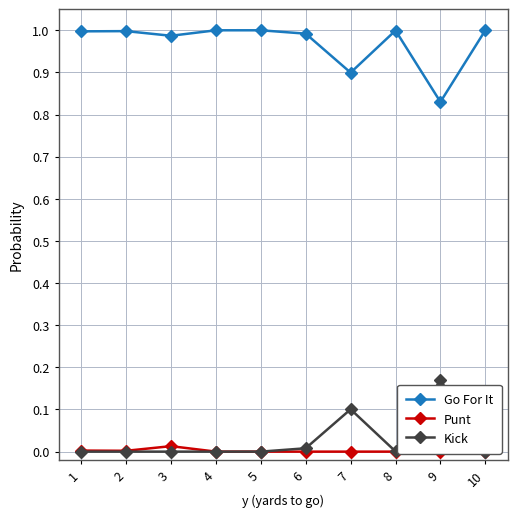

At which label is Kick closest to 0?

1